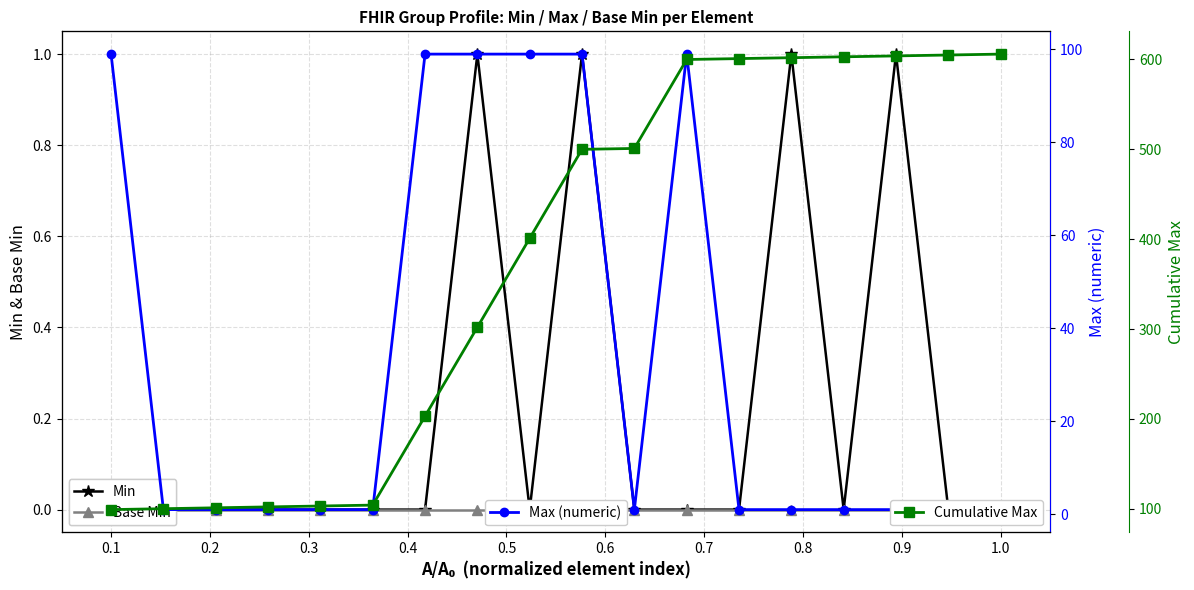

True or false: Max (numeric) has more than 0 interior local peaks.

True